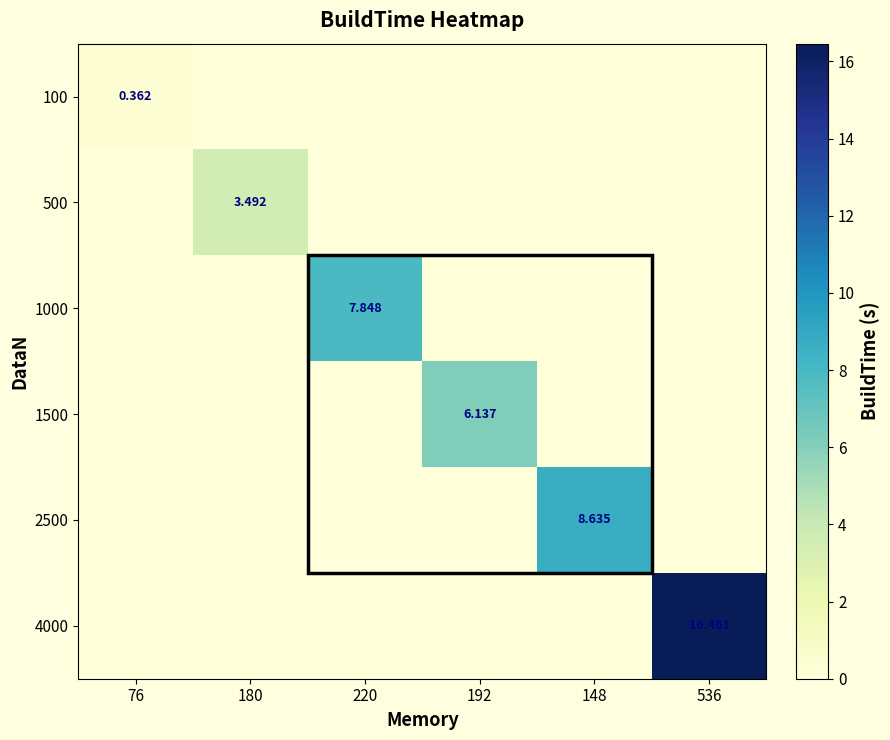

Between 180 and 220, which series saw the biggest shift?

1000